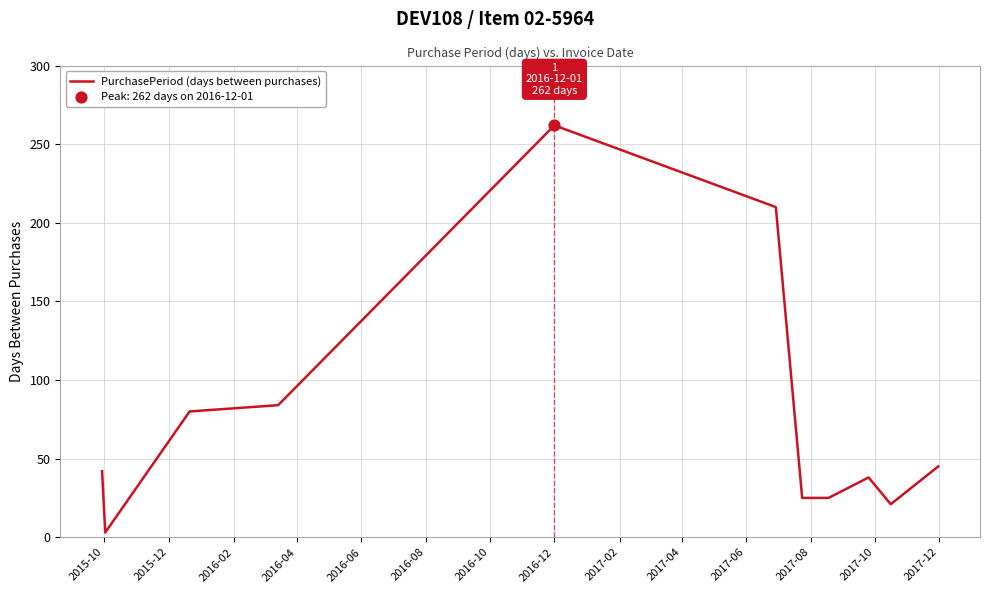

What is the greatest value displayed?

262